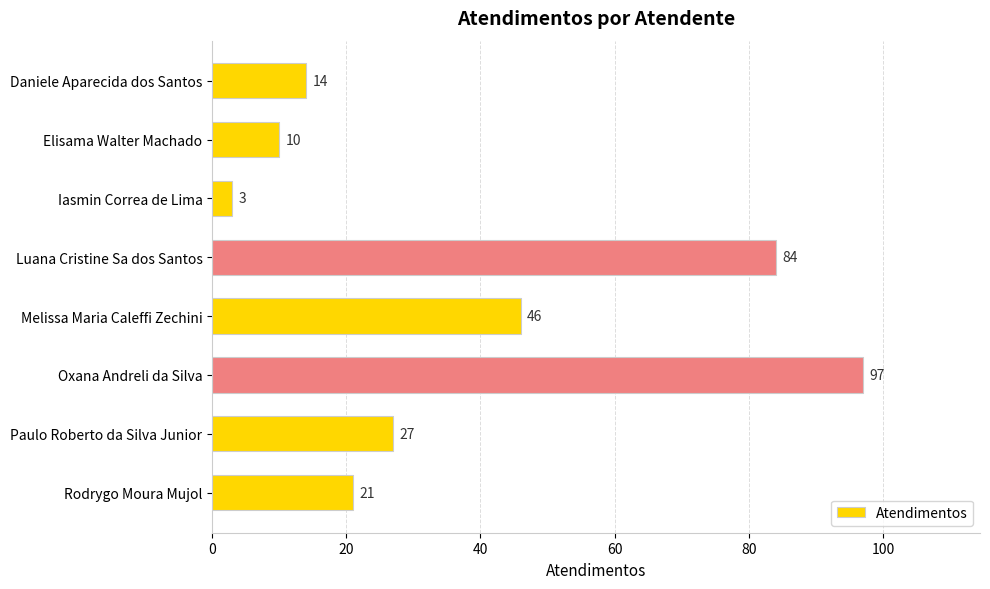

What is the average value?

38